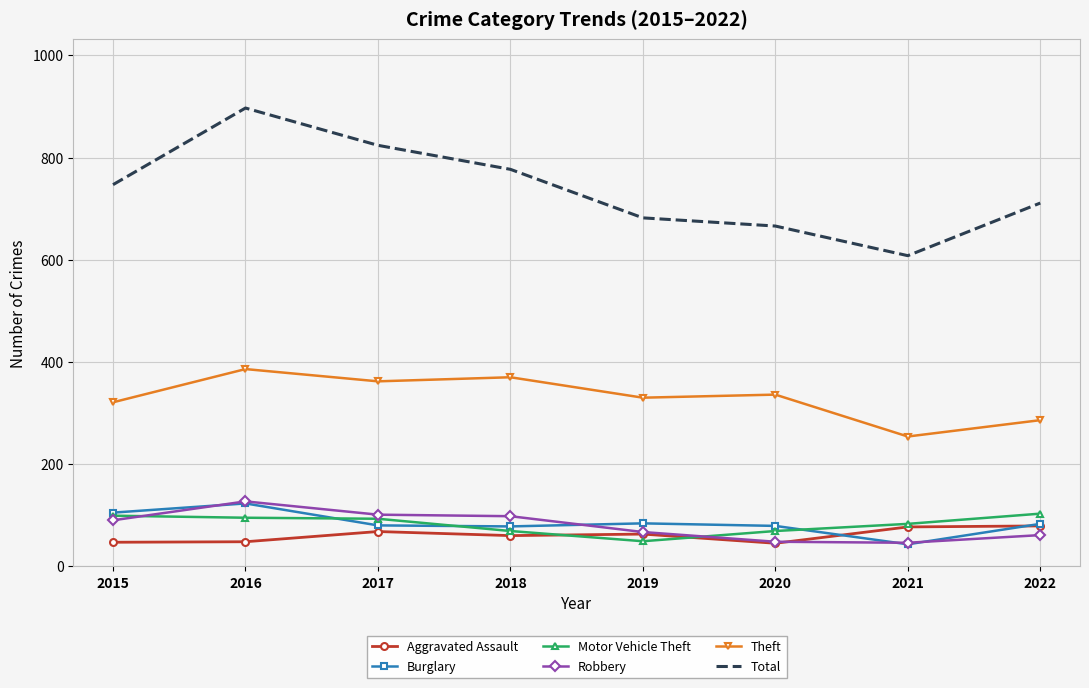

What is the greatest value displayed?

897